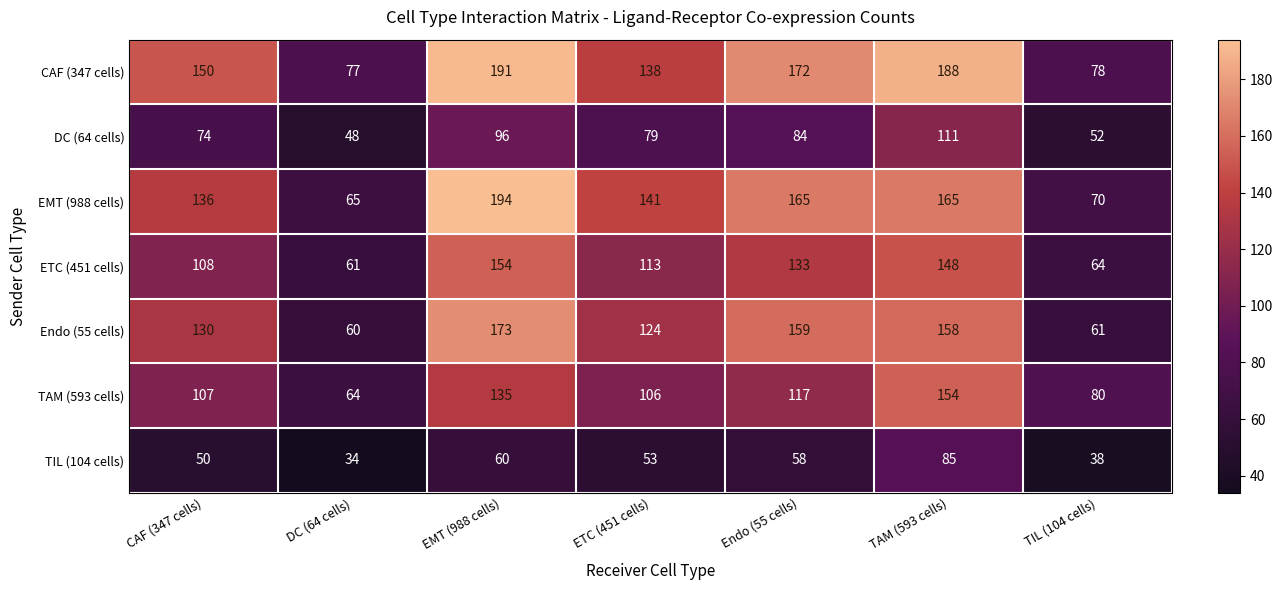

Read the EMT (988 cells) value at ETC (451 cells), to the nearest 50.

150